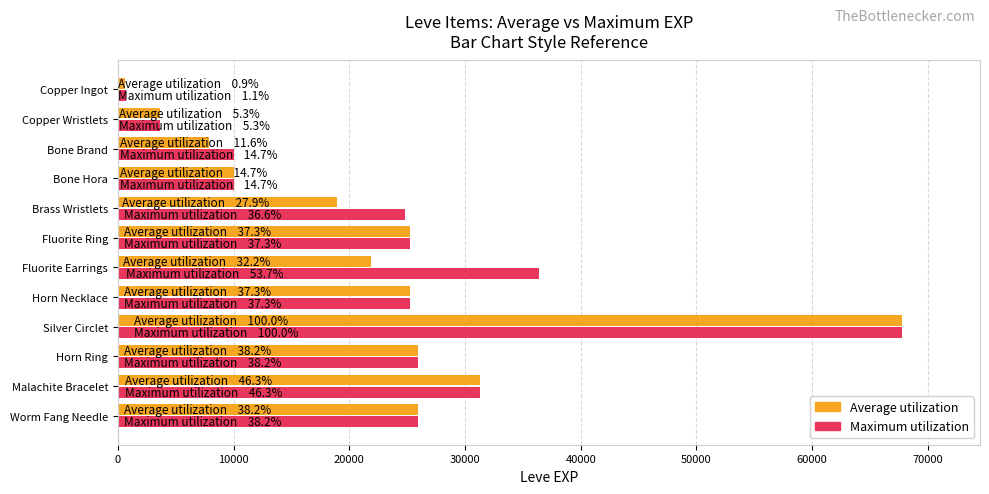

What is the difference between the maximum and minimum values in the Average utilization series?

67100